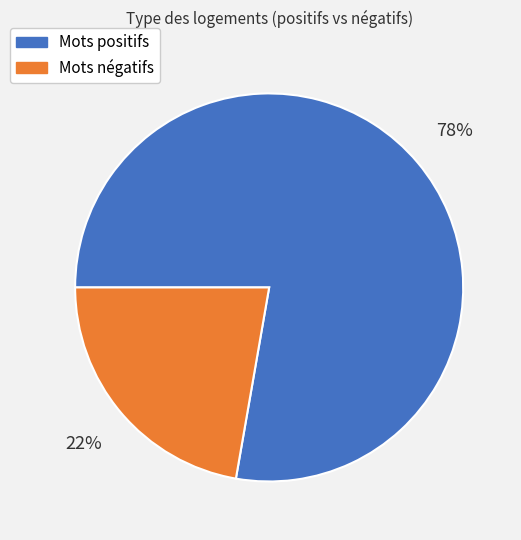

Is there a majority slice in this chart?

Yes